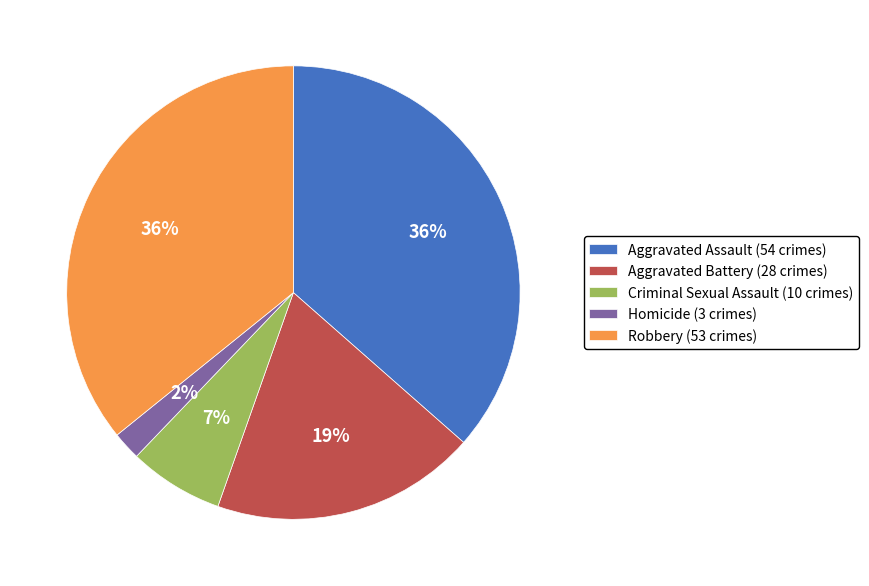

Between Robbery (53 crimes) and Criminal Sexual Assault (10 crimes), which is larger?

Robbery (53 crimes)